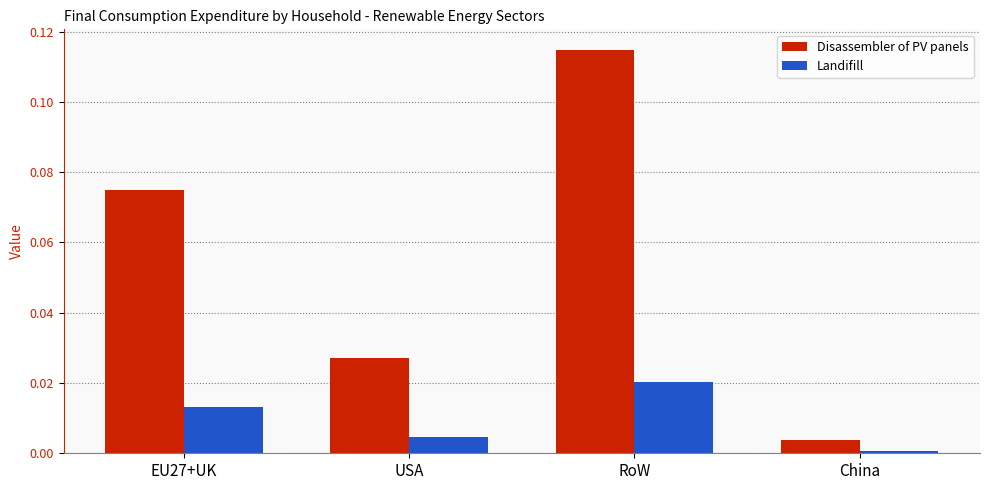

List the labels in order of Disassembler of PV panels value, largest first.

RoW, EU27+UK, USA, China